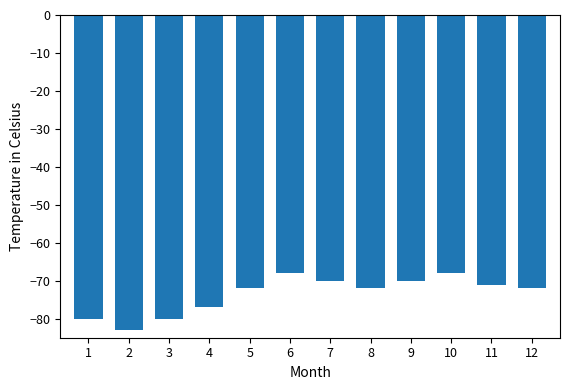

Reading right to left, list all the values displayed in this chart.

-72	-71	-68	-70	-72	-70	-68	-72	-77	-80	-83	-80